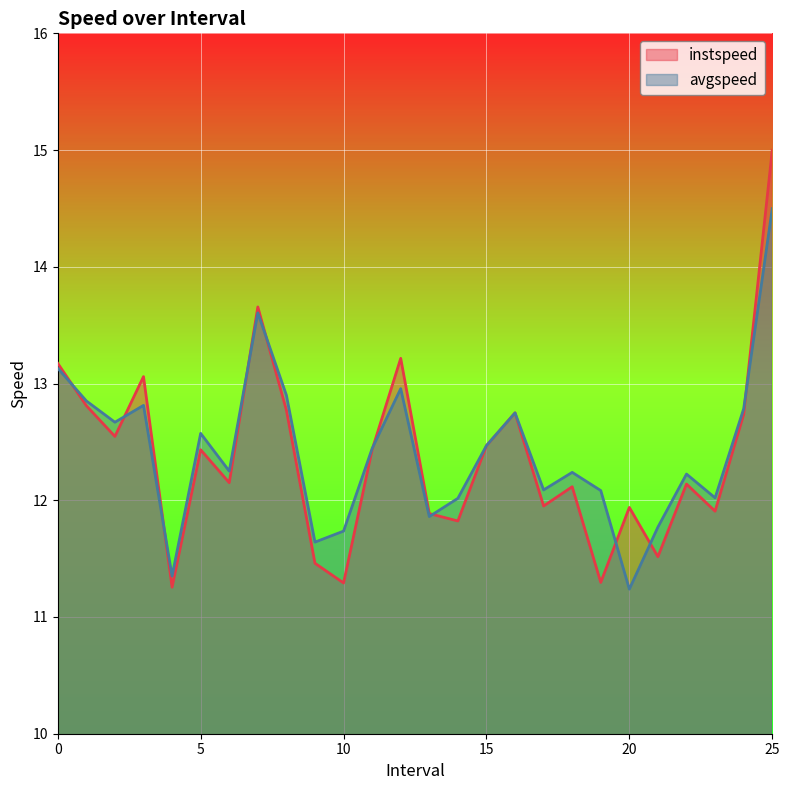

Which series has the largest total across all categories?

avgspeed